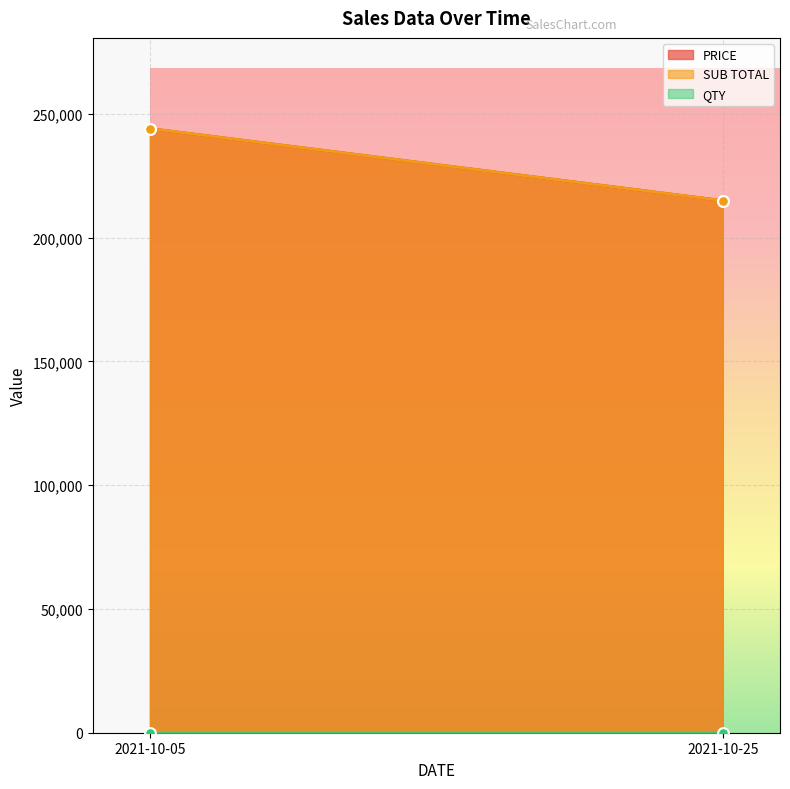

What is the total value across all series at 2021-10-05?

488200.8